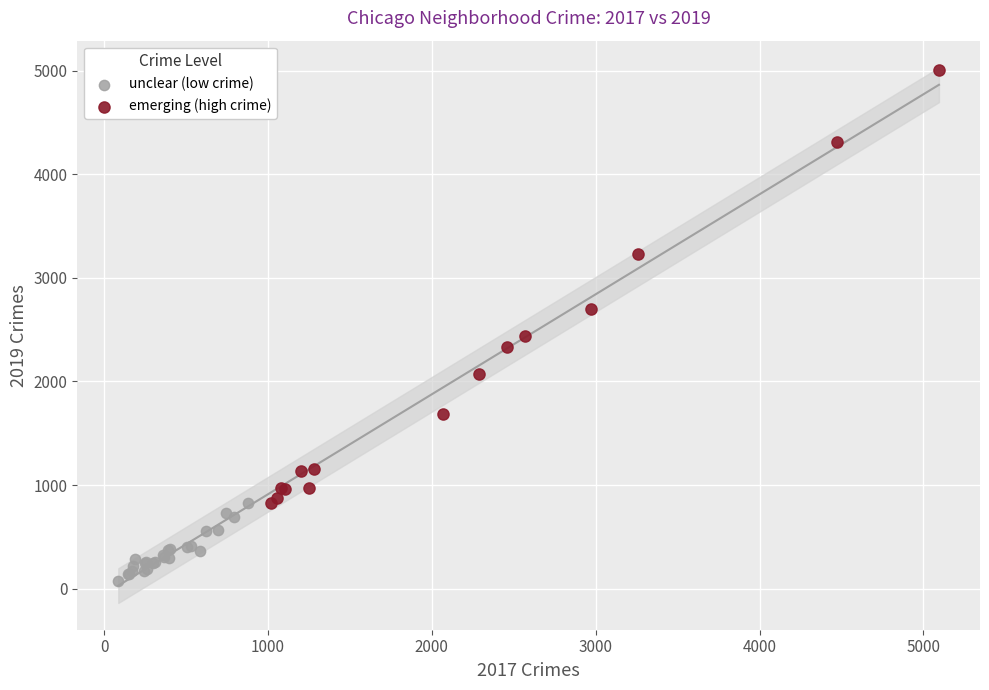

Which series reaches the maximum Y coordinate?

emerging (high crime)